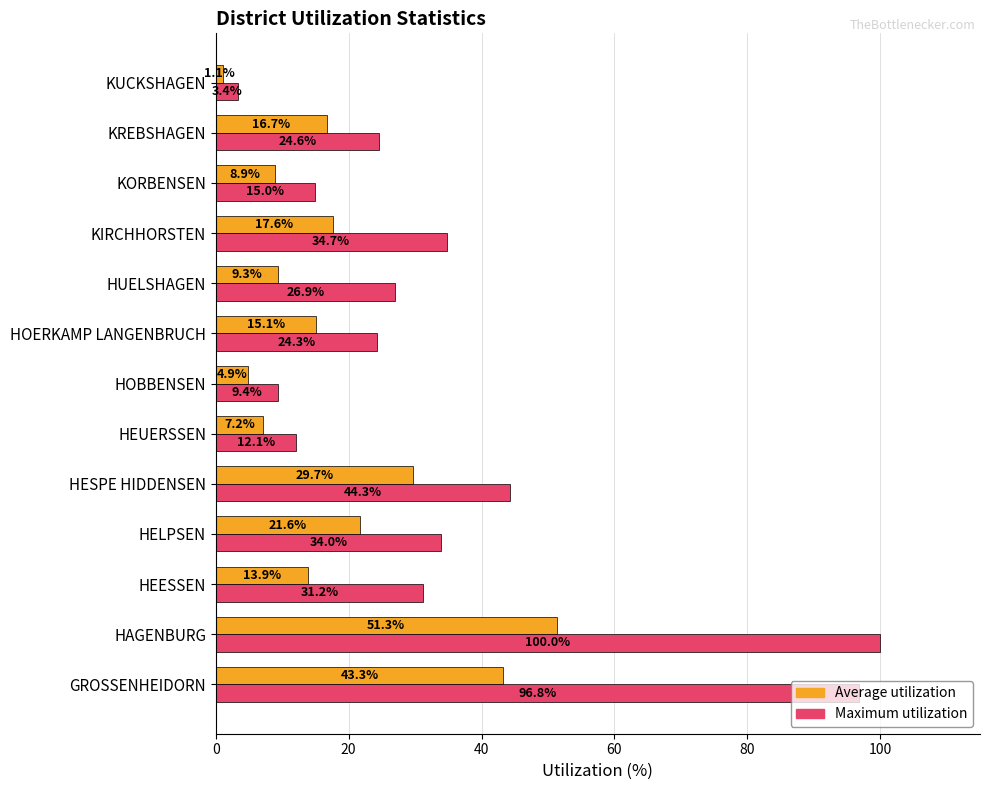

Which category has the highest value across all series?

HAGENBURG